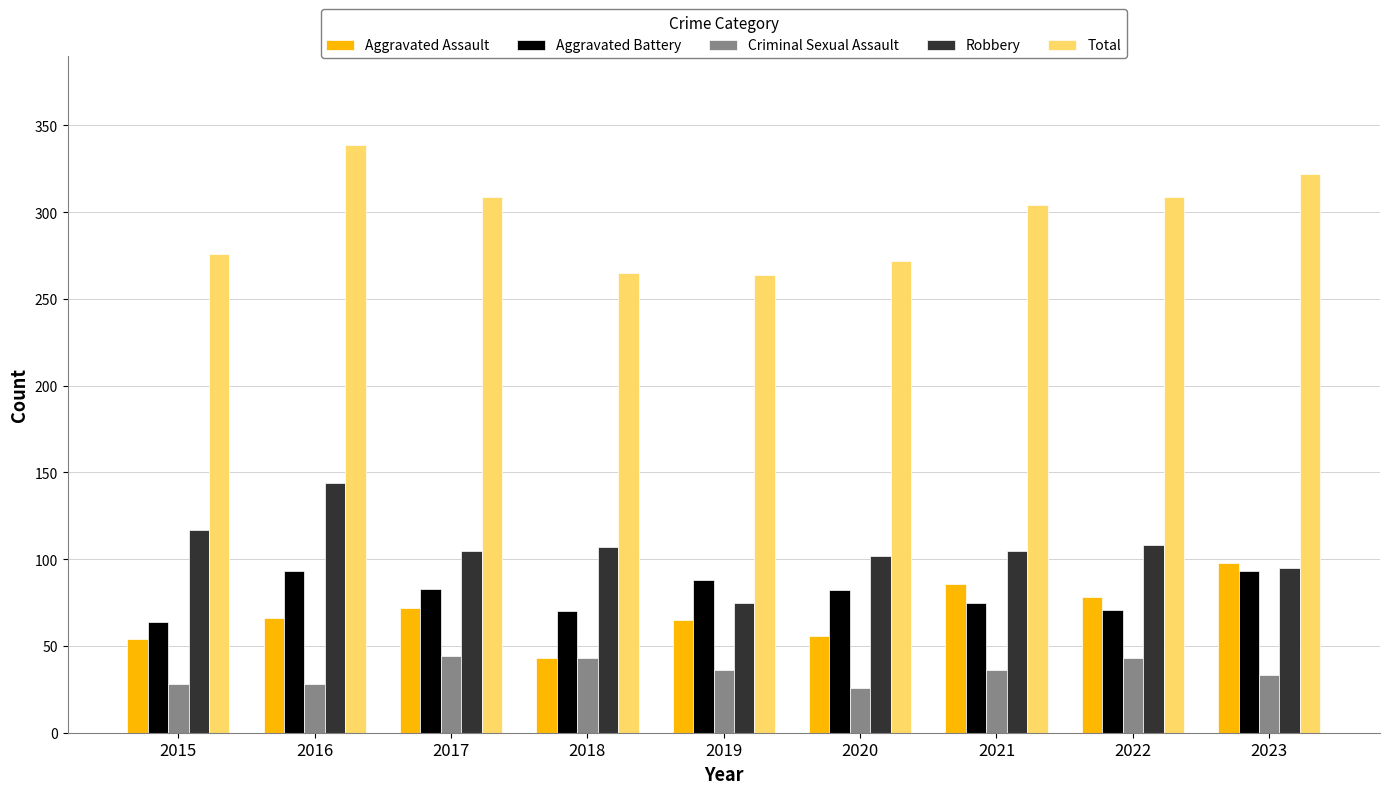

How many data points in Aggravated Assault are less than 66?

4